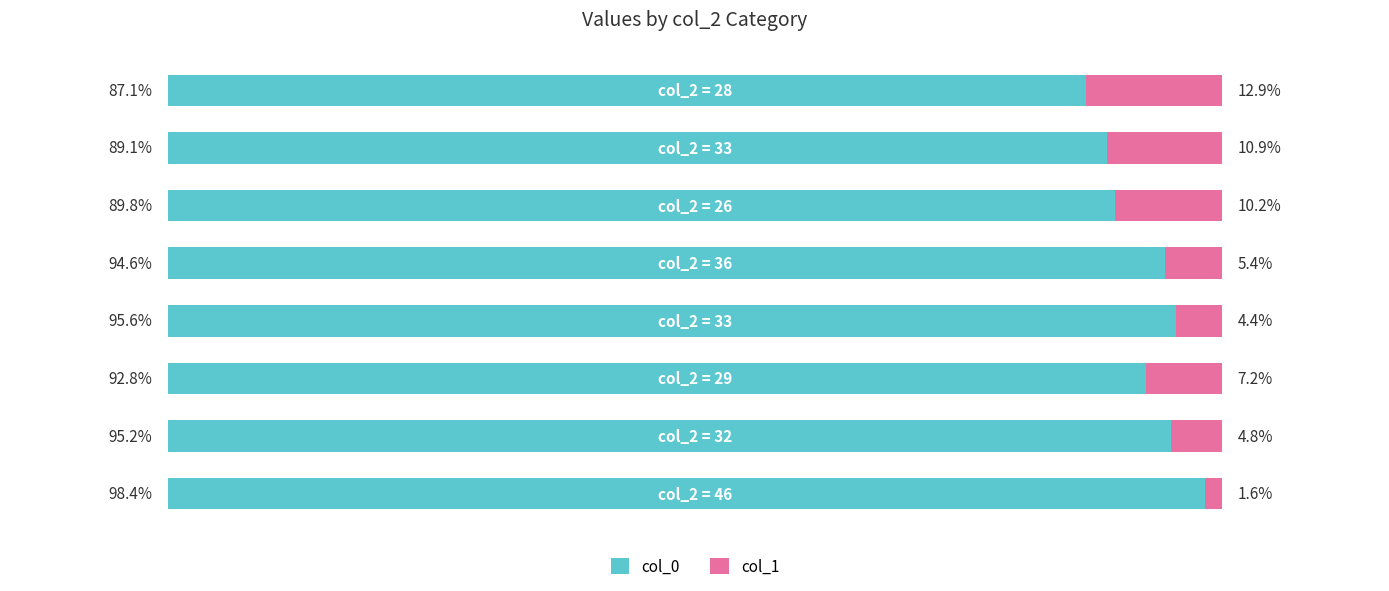

What are all the series names shown in the legend?

col_0, col_1